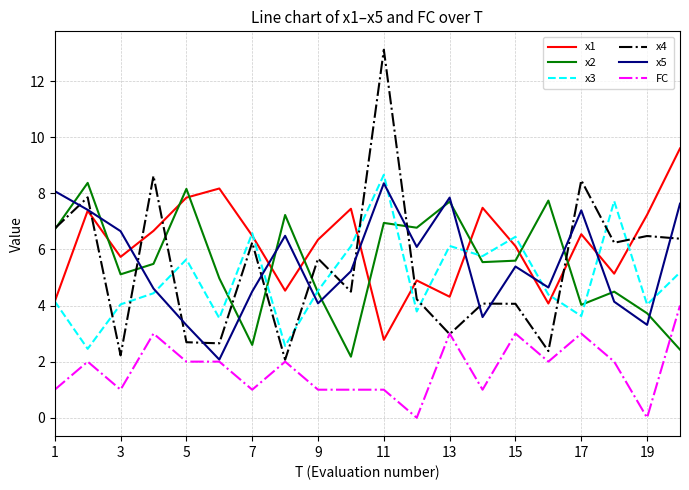

Which series has the largest total across all categories?

x1